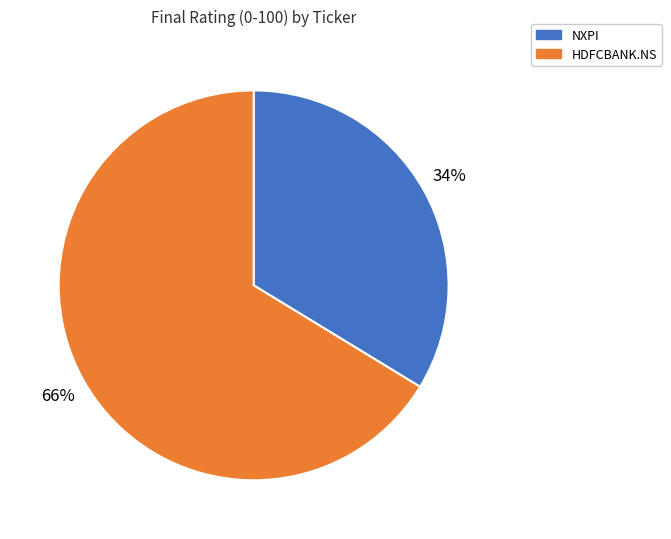

Is the sum of HDFCBANK.NS and NXPI greater than half?

Yes